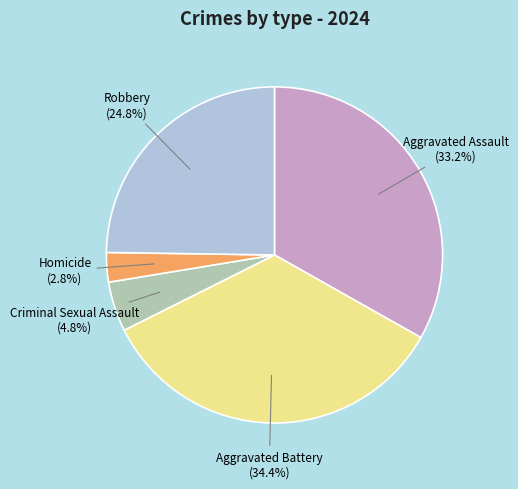

Is there any slice that represents more than half of the pie?

No